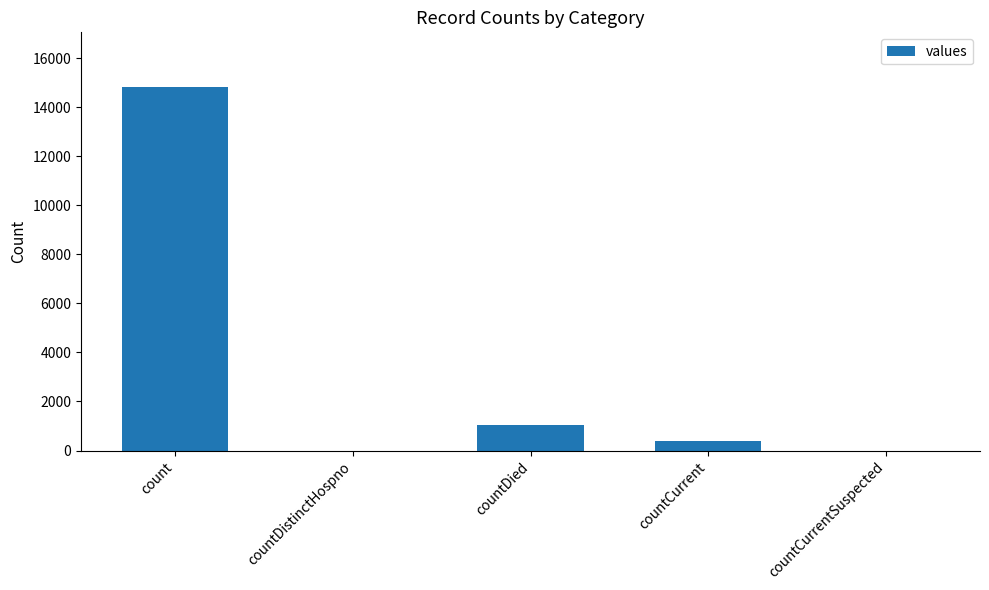

The value at countDied is 1054. True or false?

True